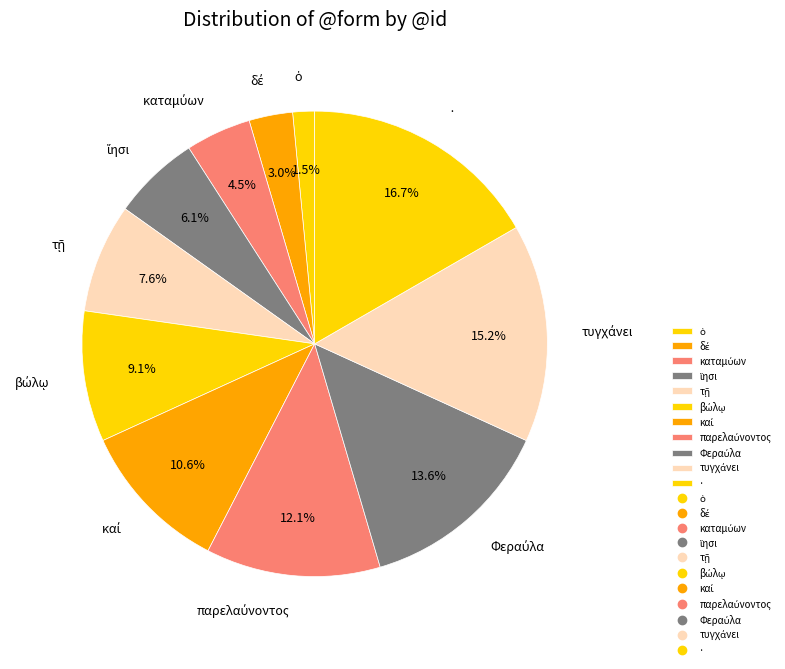

What portion of the pie excludes ·?

83.3%